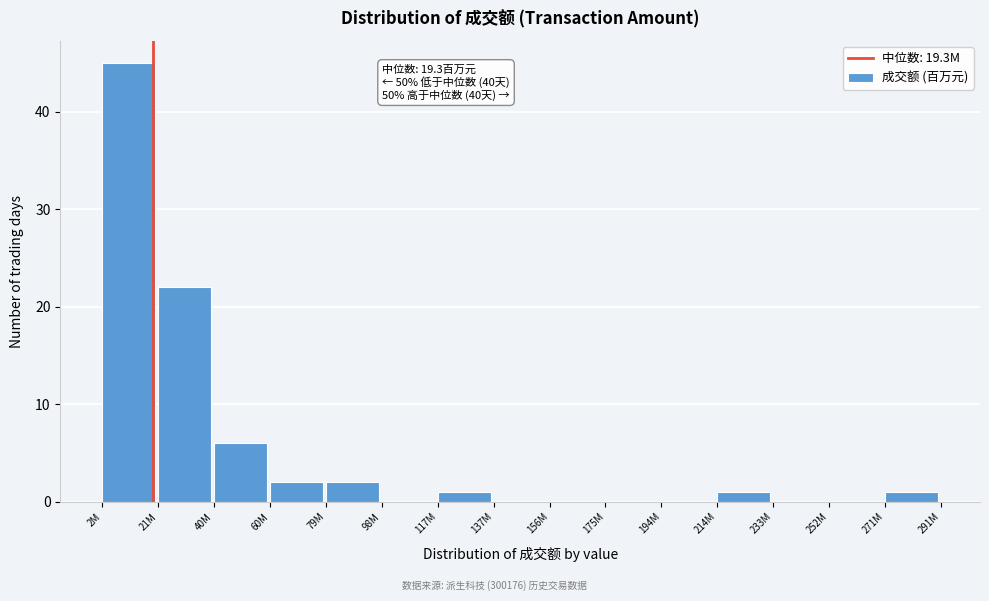

Reading left to right, list all the values displayed in this chart.

2M=45	21M=22	40M=6	60M=2	79M=2	98M=0	117M=1	137M=0	156M=0	175M=0	194M=0	214M=1	233M=0	252M=0	271M=1